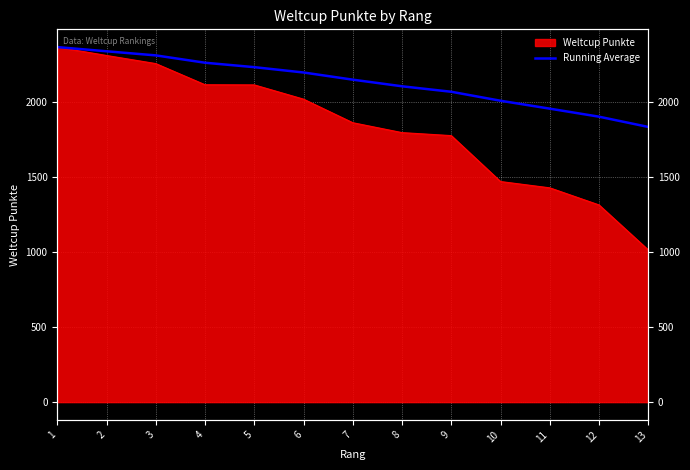

What is the change in value from 5 to 8?

-127.4